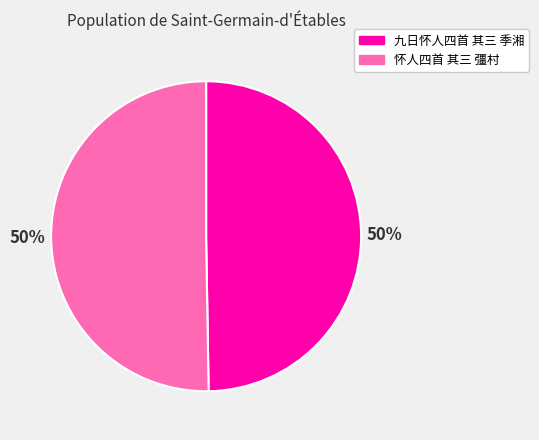

Is it true that 九日怀人四首 其三 季湘 is 57% of the pie?

False